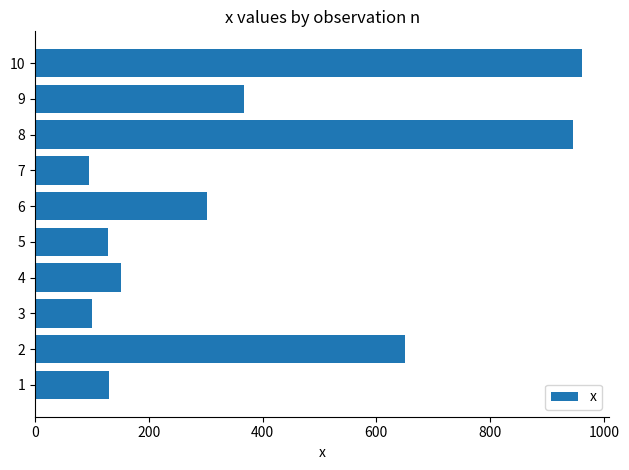

The value at 4 is 98. True or false?

False